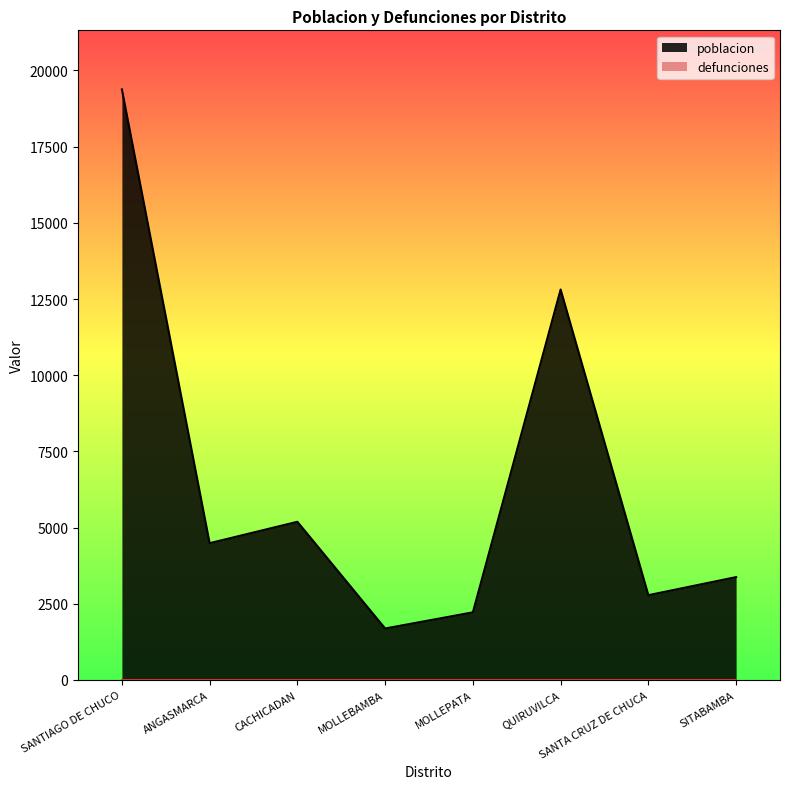

At which label is the value closest to 10534?

QUIRUVILCA